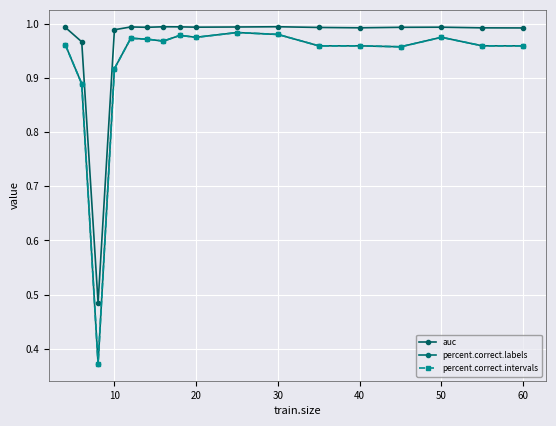

What is the smallest value displayed?

0.4